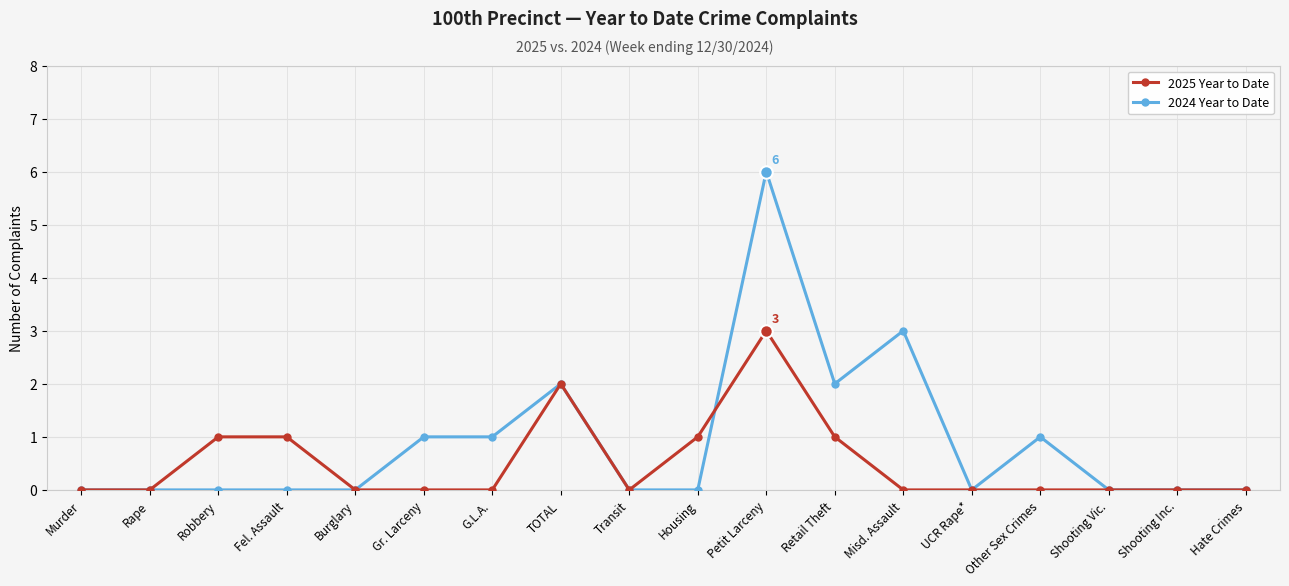

Which series has the widest spread of values?

2024 Year to Date